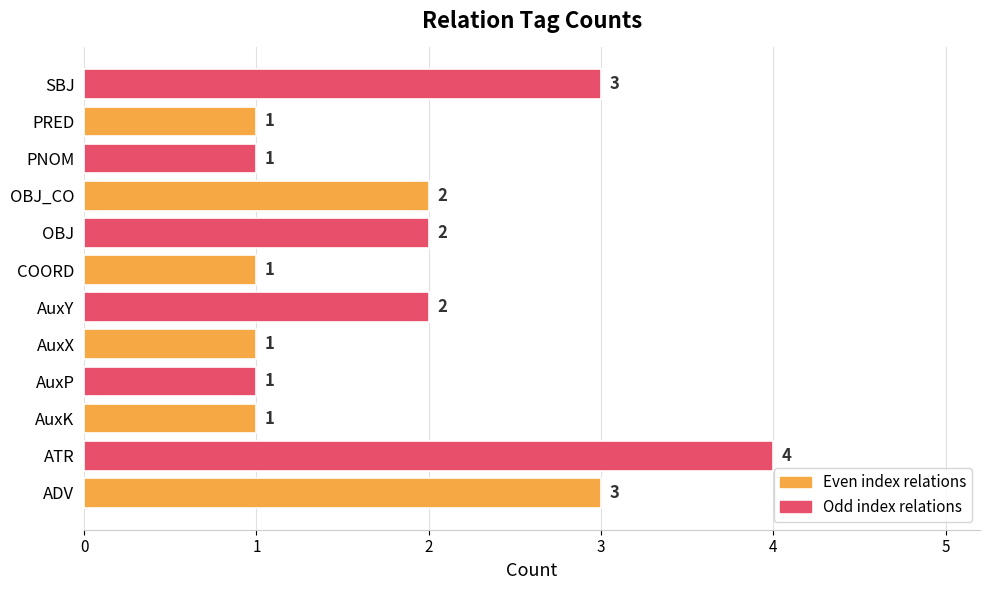

What is the maximum value shown in the chart?

4